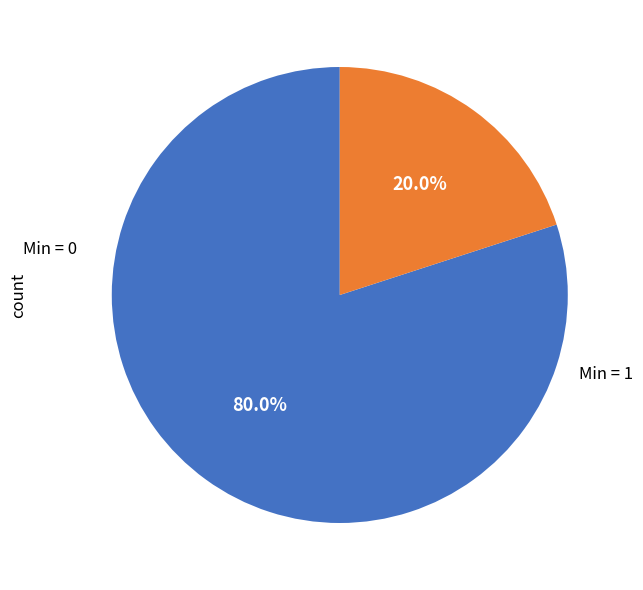

How many segments does this pie chart have?

2